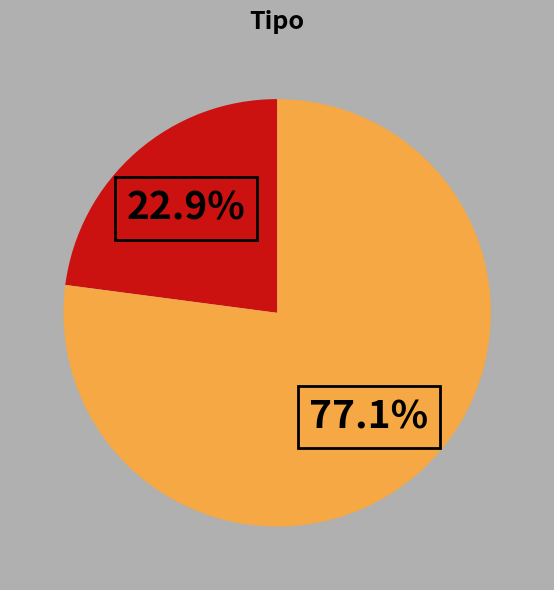

Is there any slice that represents more than half of the pie?

Yes